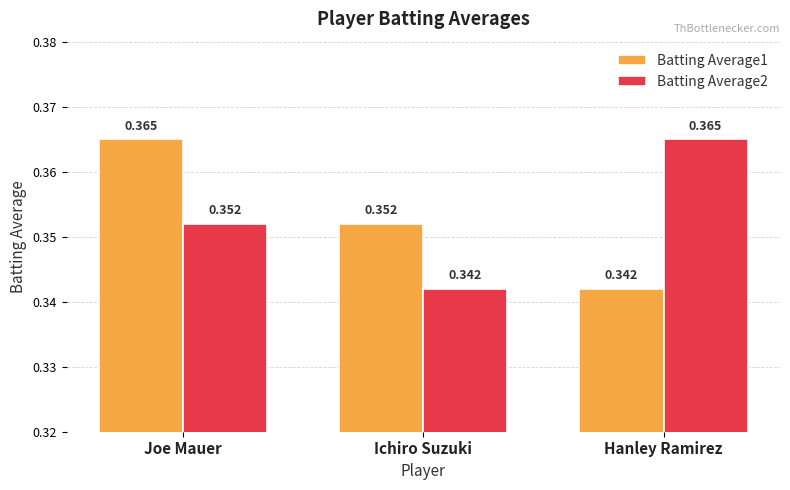

At which label does Batting Average1 reach its minimum?

Hanley Ramirez